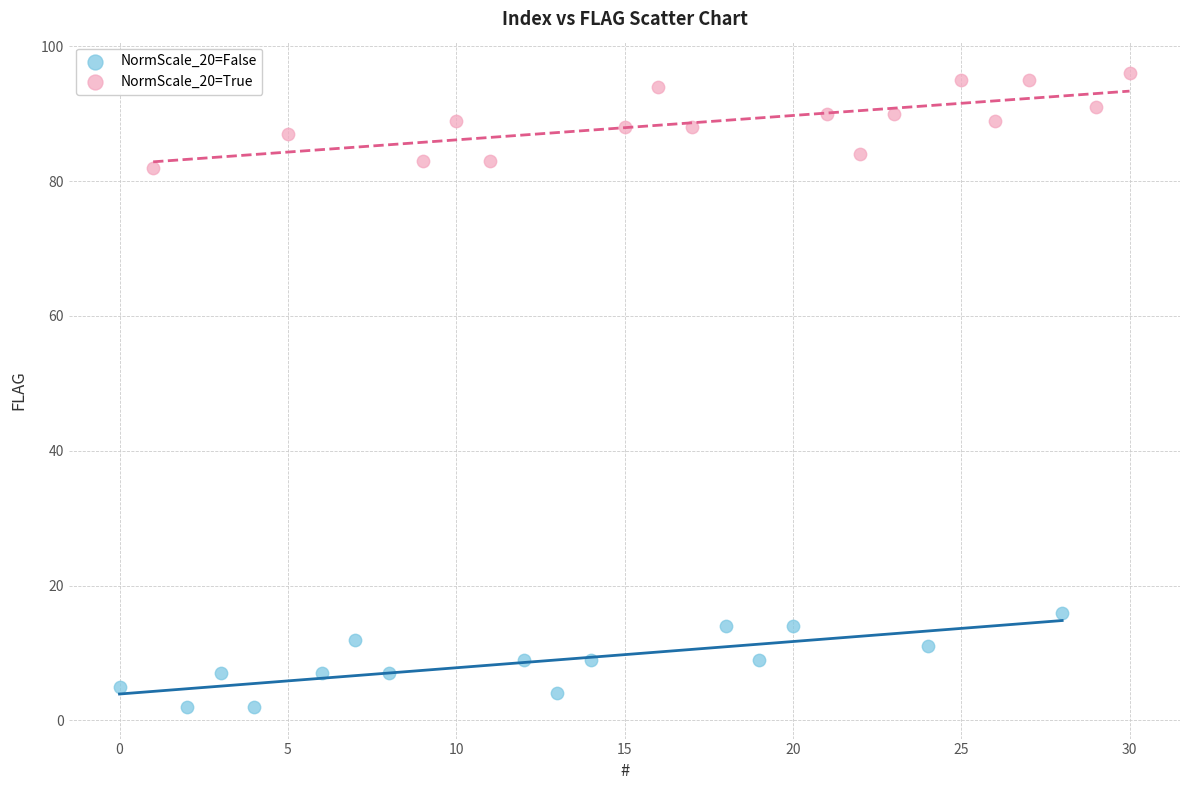

Which series contains the lowest Y value?

NormScale_20=False